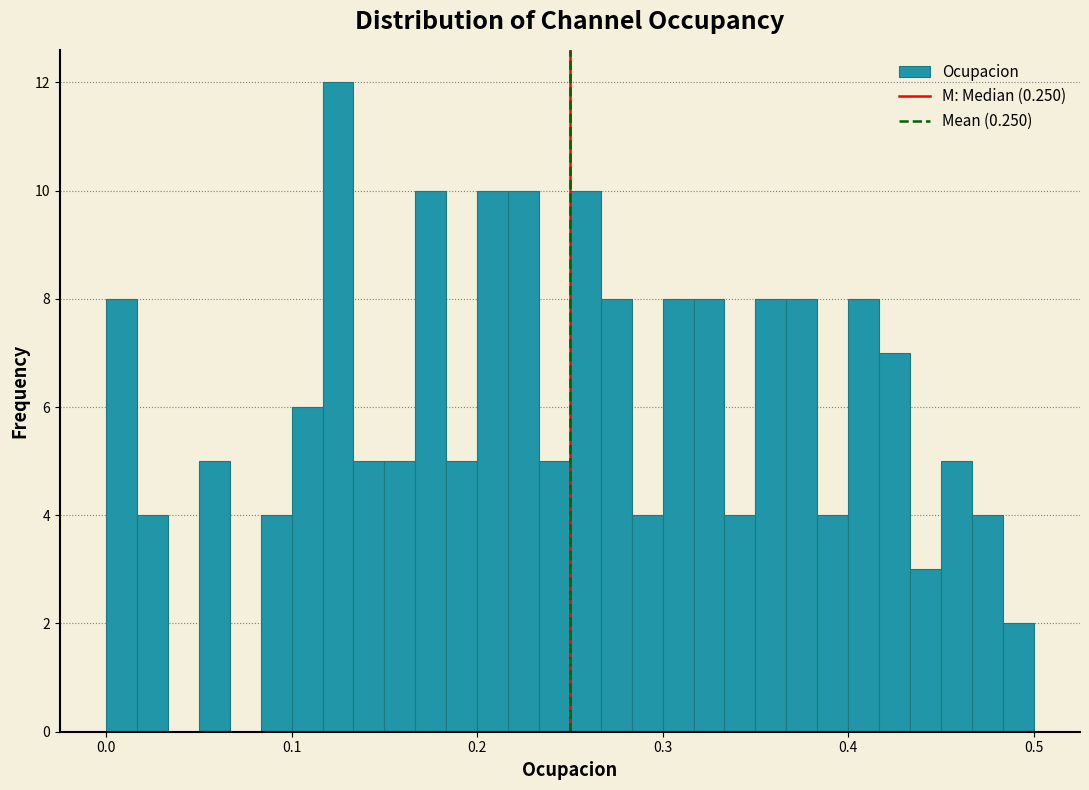

Around what value on the x-axis is the tallest bar? Give the approximate position of its centre, as read against the axis.

0.13